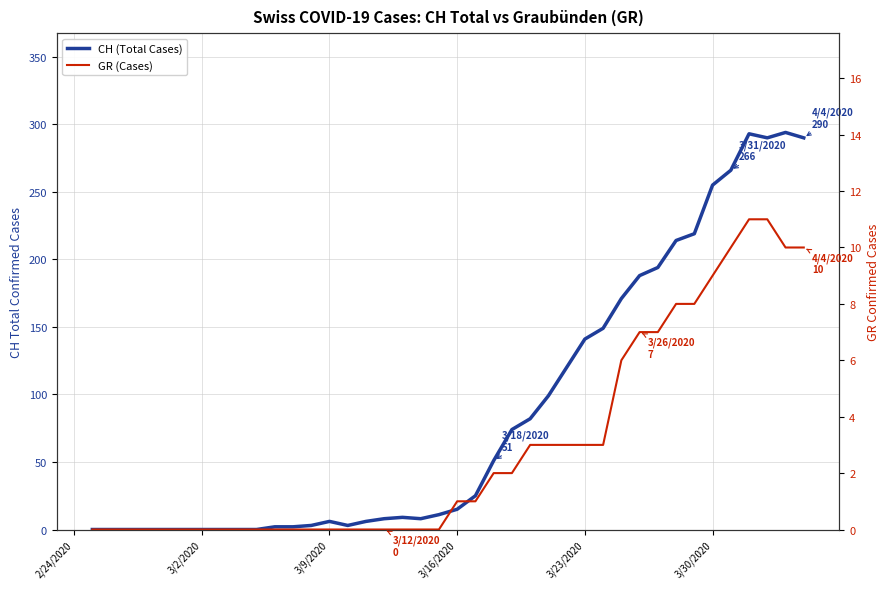

How many lines are shown in the chart?

2